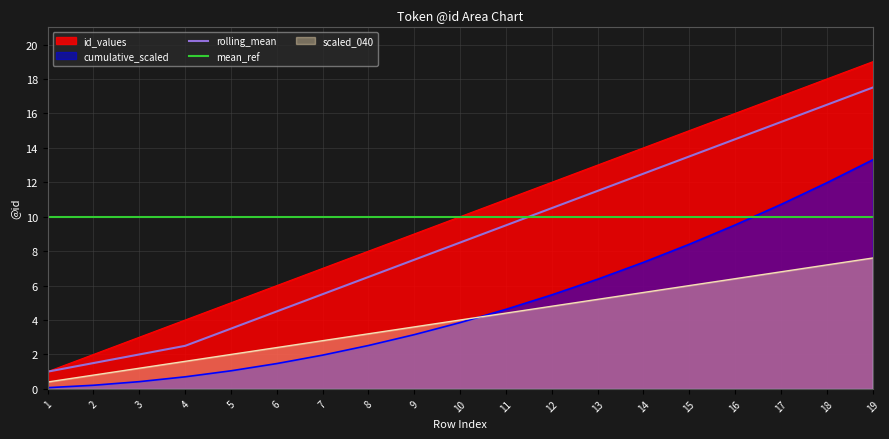

Reading left to right, extract all data points from this chart.

1	2	3	4	5	6	7	8	9	10	11	12	13	14	15	16	17	18	19